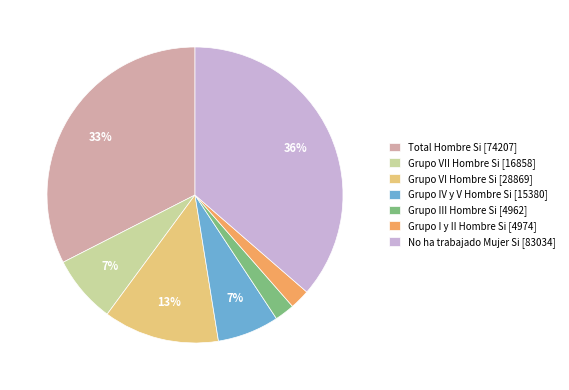

True or false: Total Hombre Si accounts for 23% of the total.

False